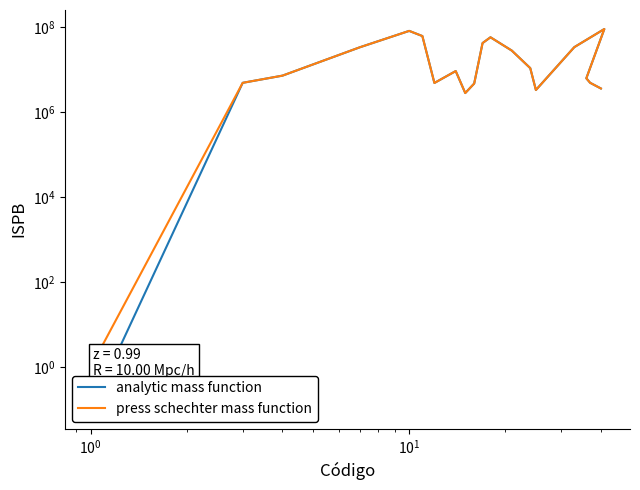

True or false: analytic mass function and press schechter mass function cross at least once.

False